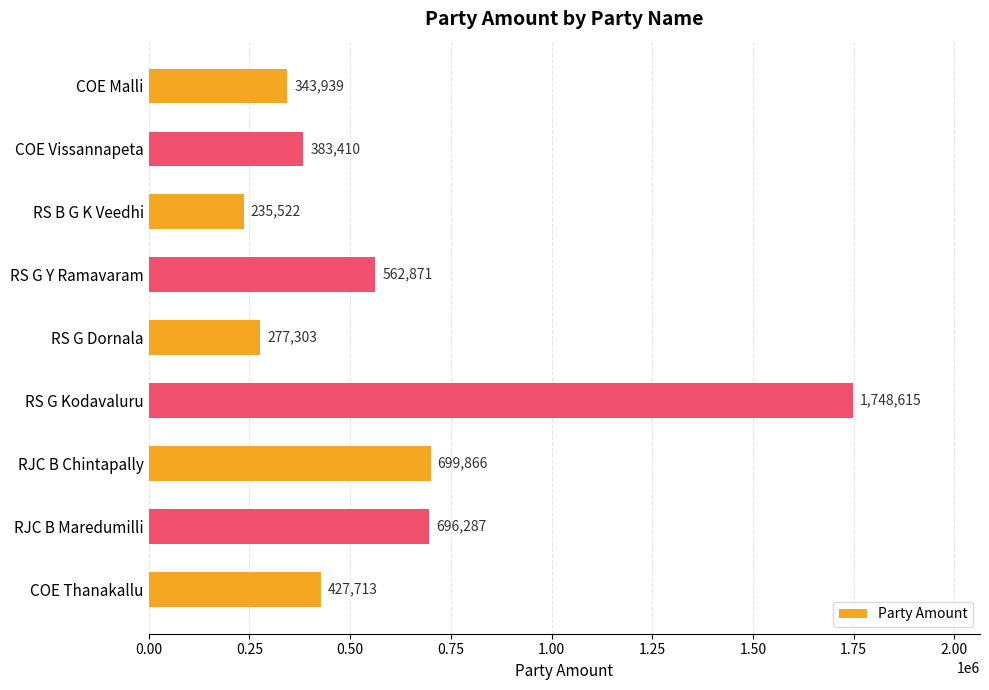

Reading top to bottom, extract all data points from this chart.

COE Malli=343939	COE Vissannapeta=383410	RS B G K Veedhi=235522	RS G Y Ramavaram=562871	RS G Dornala=277303	RS G Kodavaluru=1748615	RJC B Chintapally=699866	RJC B Maredumilli=696287	COE Thanakallu=427713